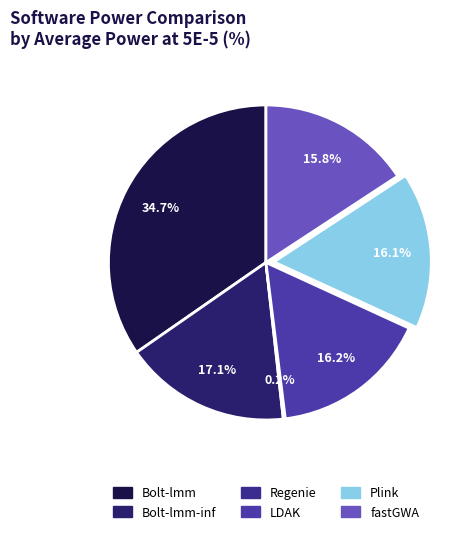

What is the total percentage of fastGWA and Bolt-lmm?

50.4%